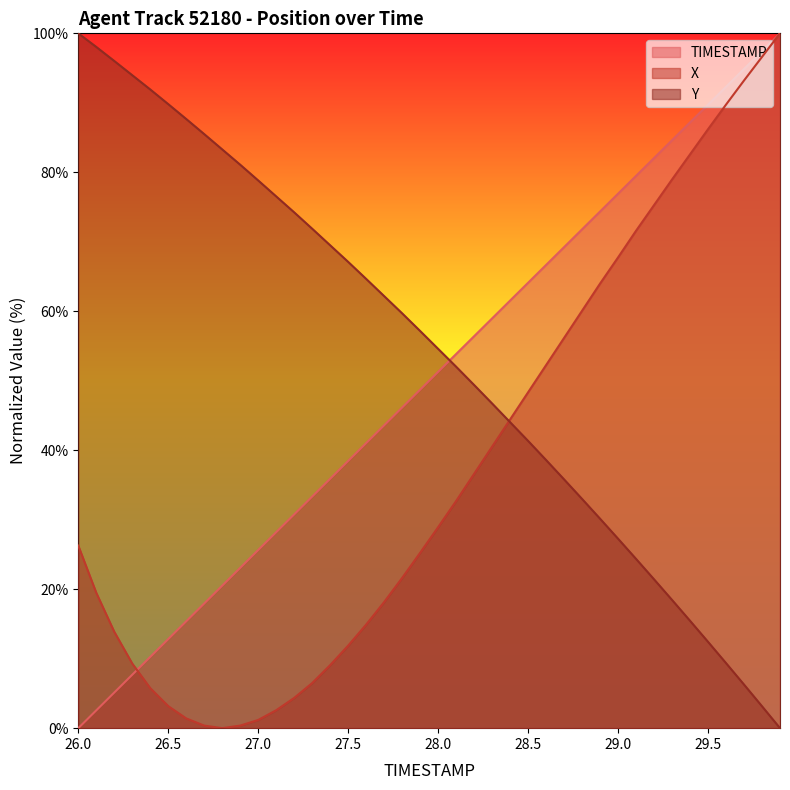

Rank the series by their average value, from lowest to highest.

X, TIMESTAMP, Y